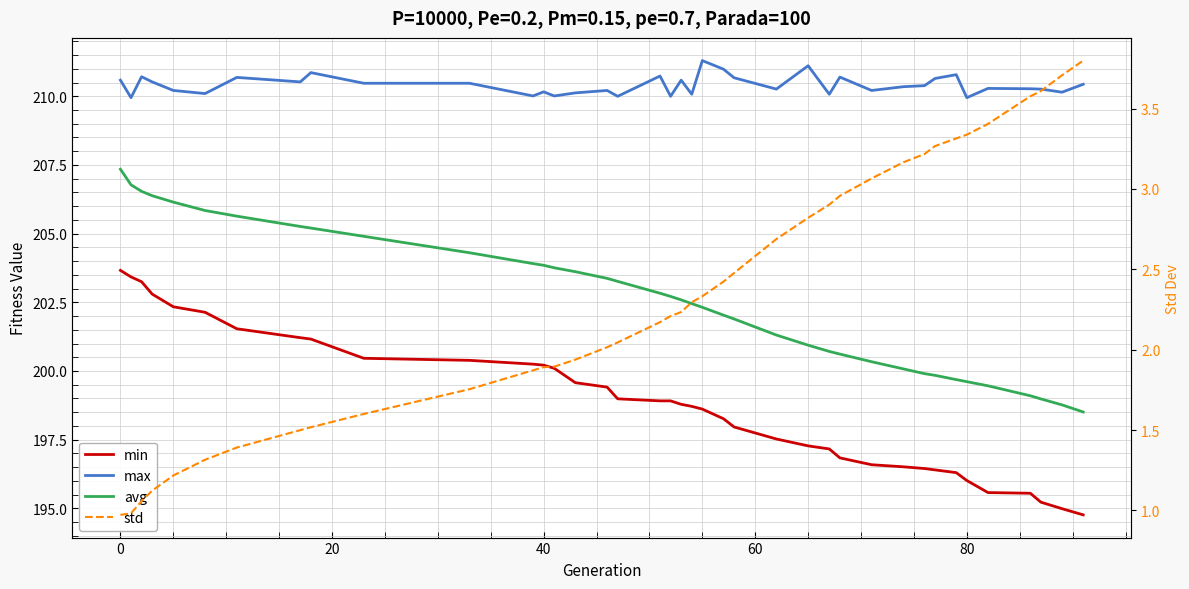

The value of std at 30 is 0.7. True or false?

False